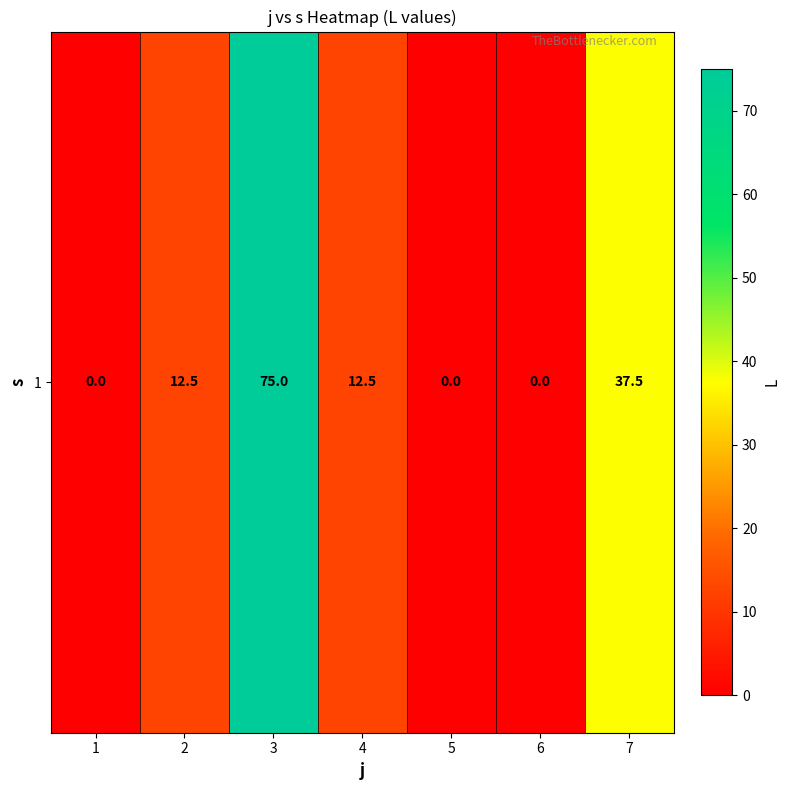

Count the number of data series in this chart.

1